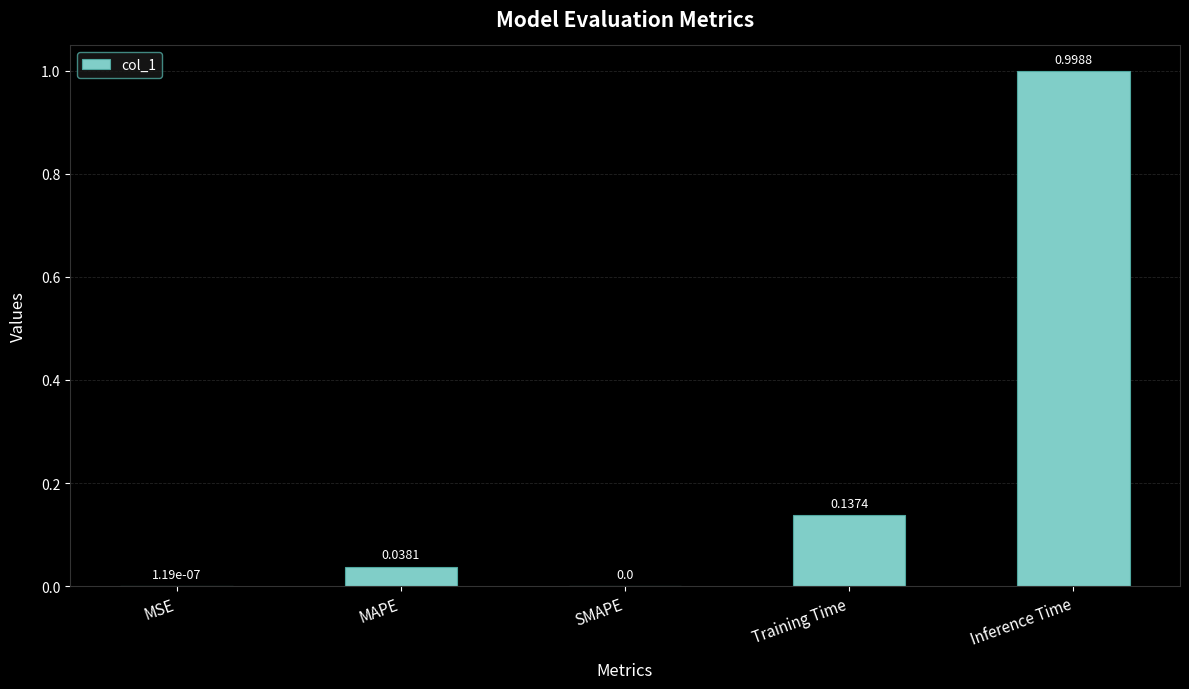

The value at MAPE is 0.0. True or false?

True